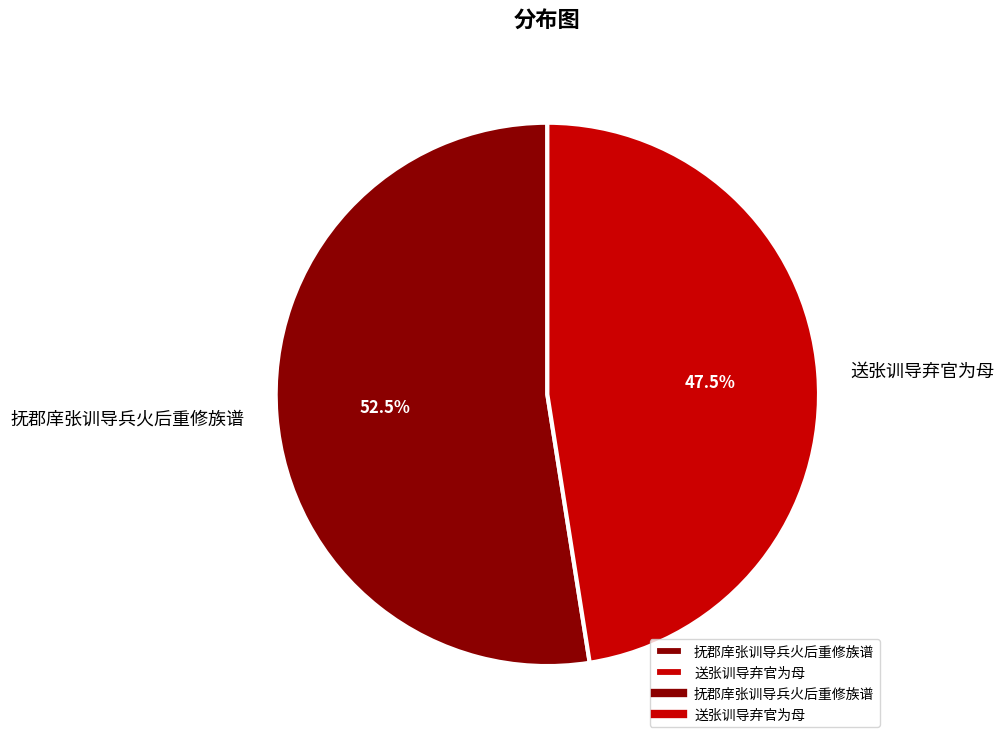

Which category has the biggest portion of the pie?

抚郡庠张训导兵火后重修族谱